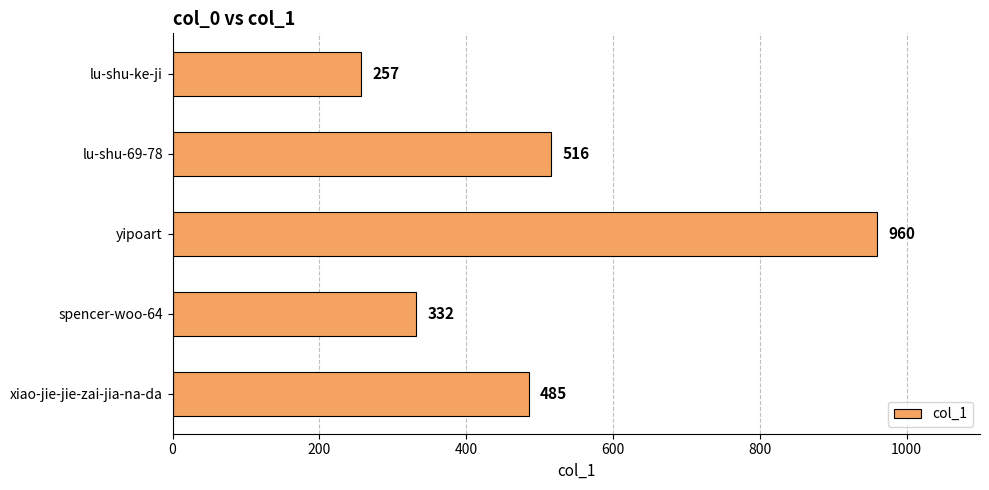

True or false: the data shows 113 at lu-shu-ke-ji.

False